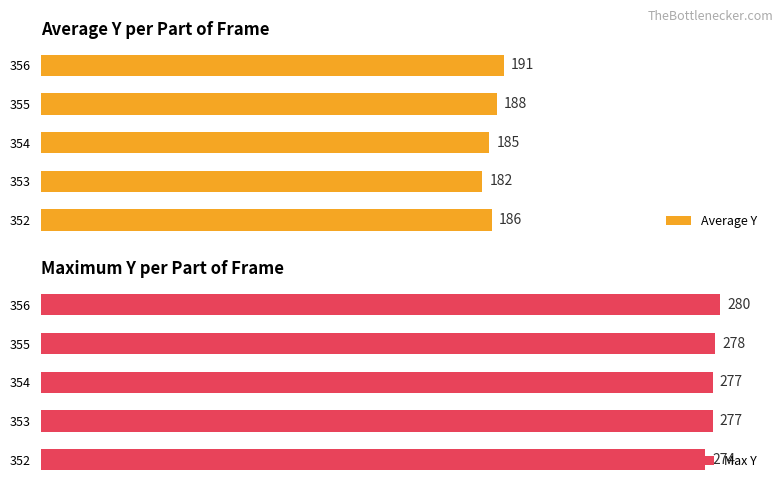

Rank the series by their maximum value, from highest to lowest.

Max Y, Average Y